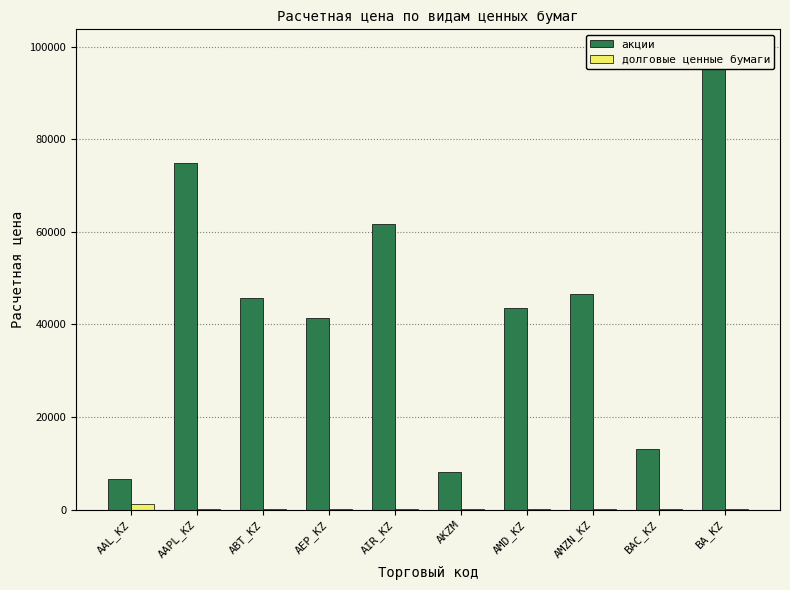

What is the greatest value displayed?

98787.9